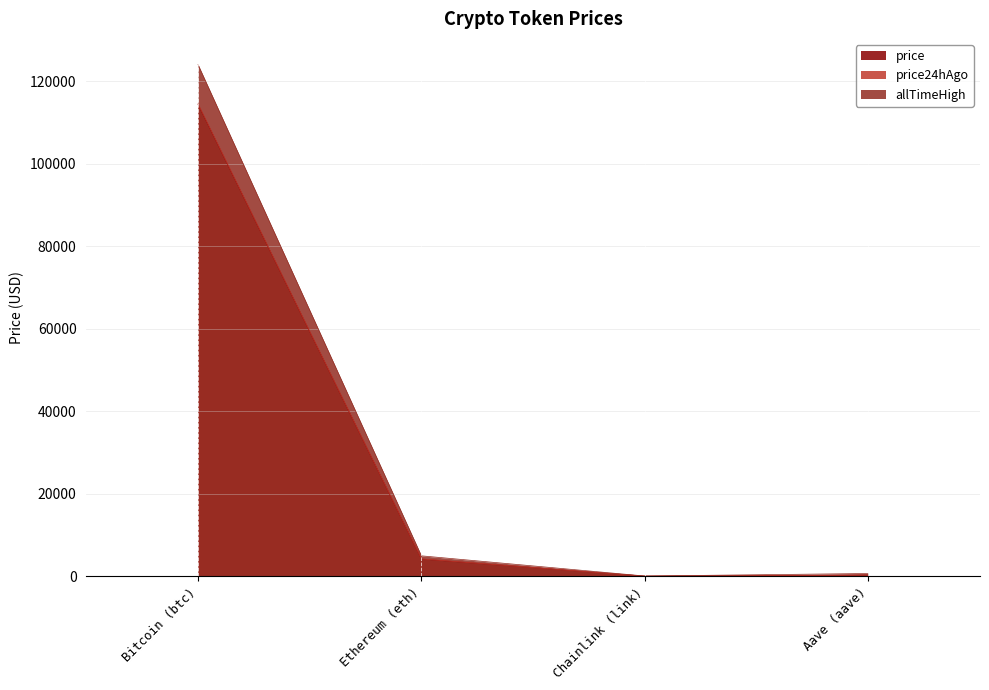

How many data points does each series have?

4